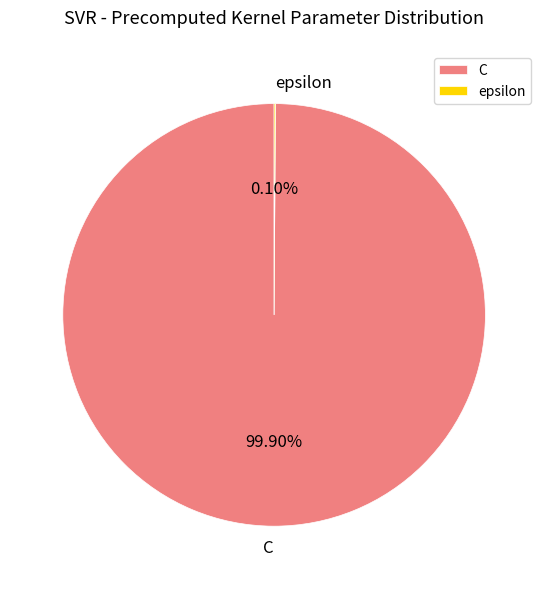

Is there a majority slice in this chart?

Yes